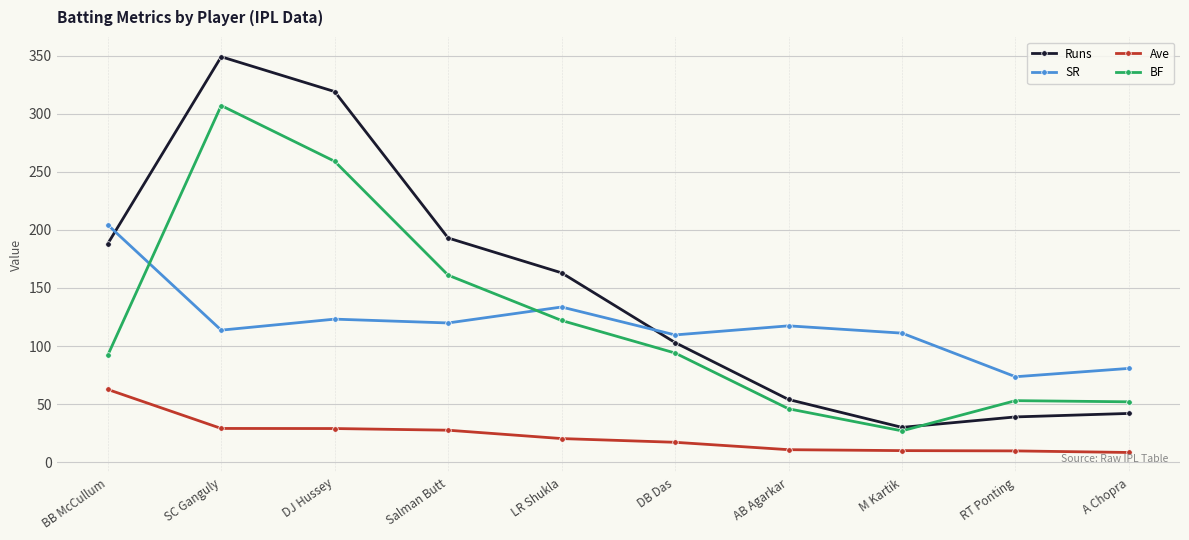

What position from the left is M Kartik?

8